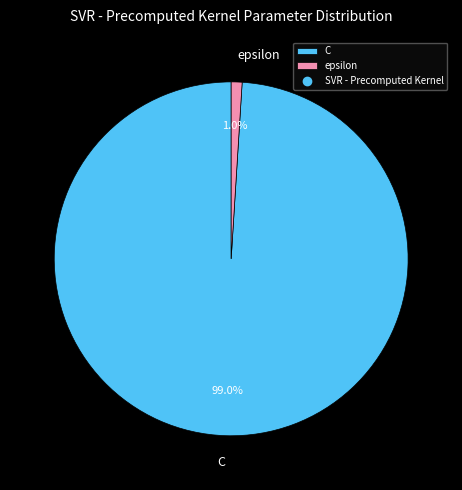

Does any single category account for the majority?

Yes